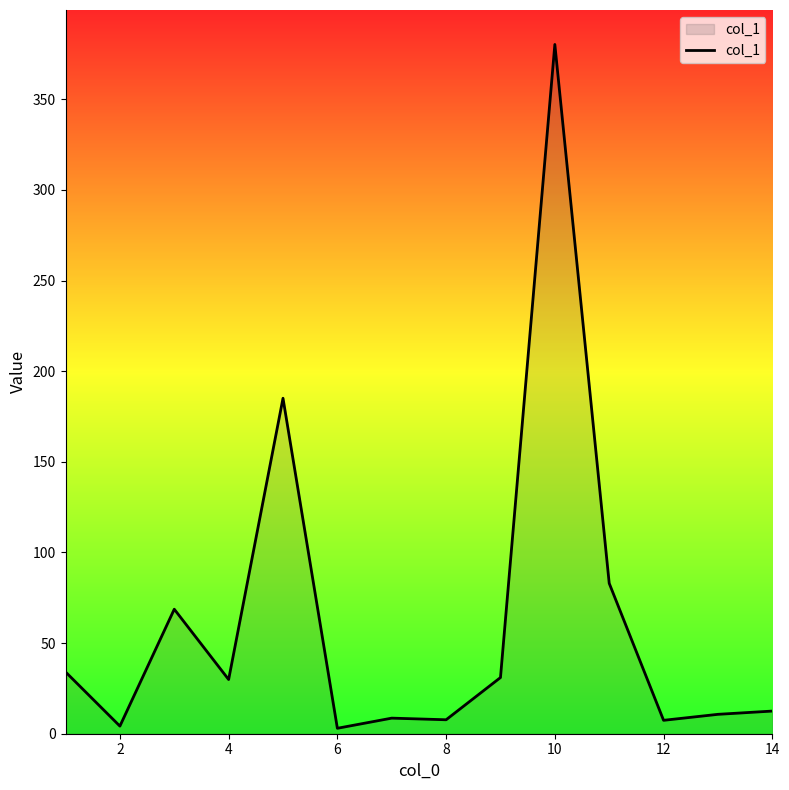

What is the difference between the maximum and minimum values?

377.3